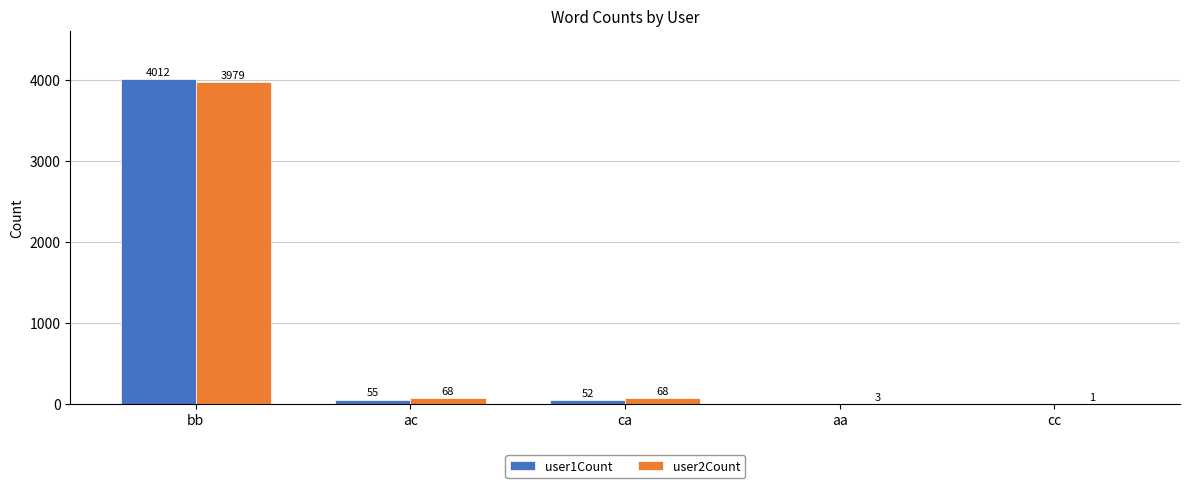

What is the sum of the user1Count values at bb and cc?

4012